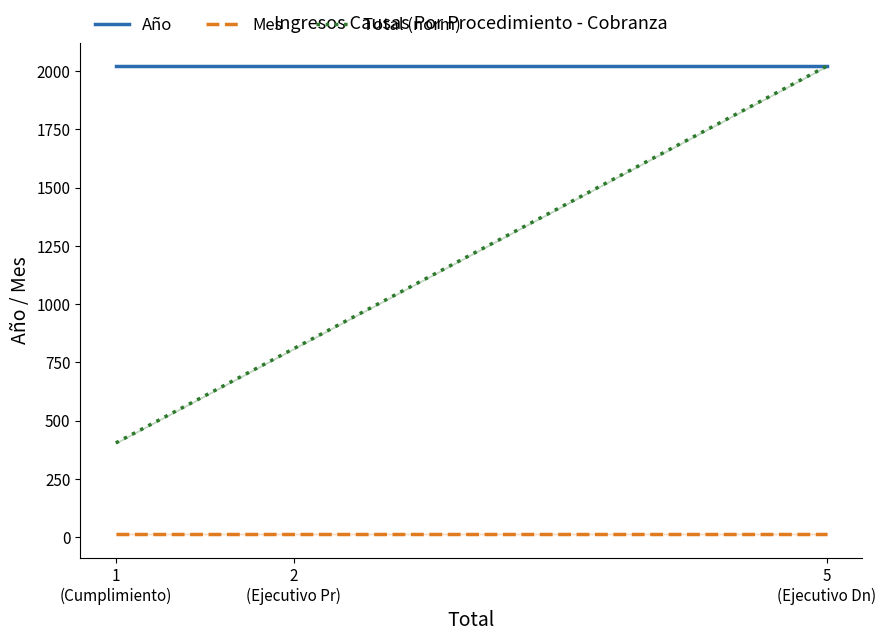

Reading right to left, what are all the values shown in this chart?

Año: 2021.0	2021.0	2021.0
Mes: 12.0	12.0	12.0
Total (norm): 2021.0	808.4	404.2